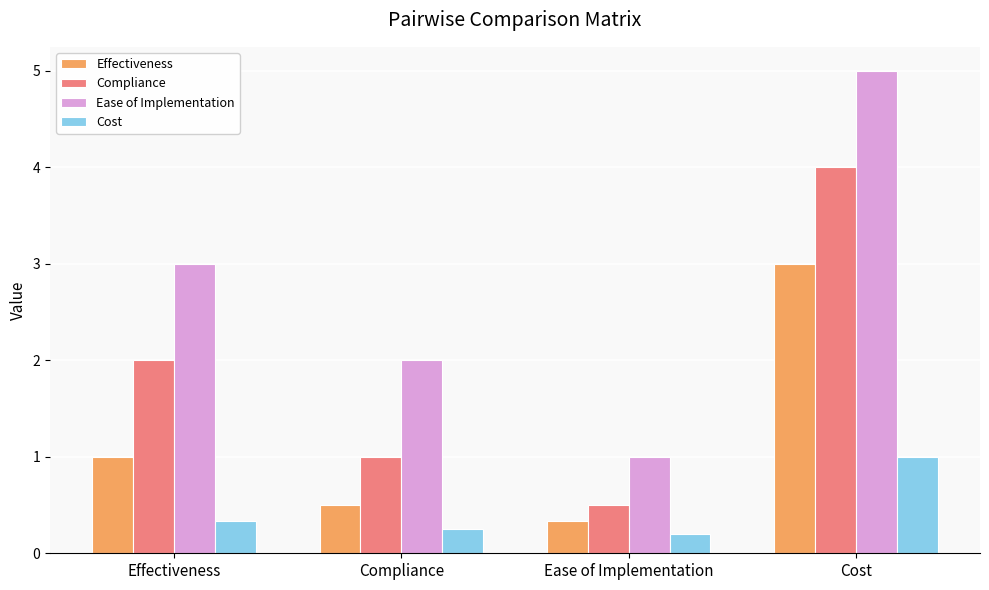

Where is Cost nearest to the value 0?

Ease of Implementation